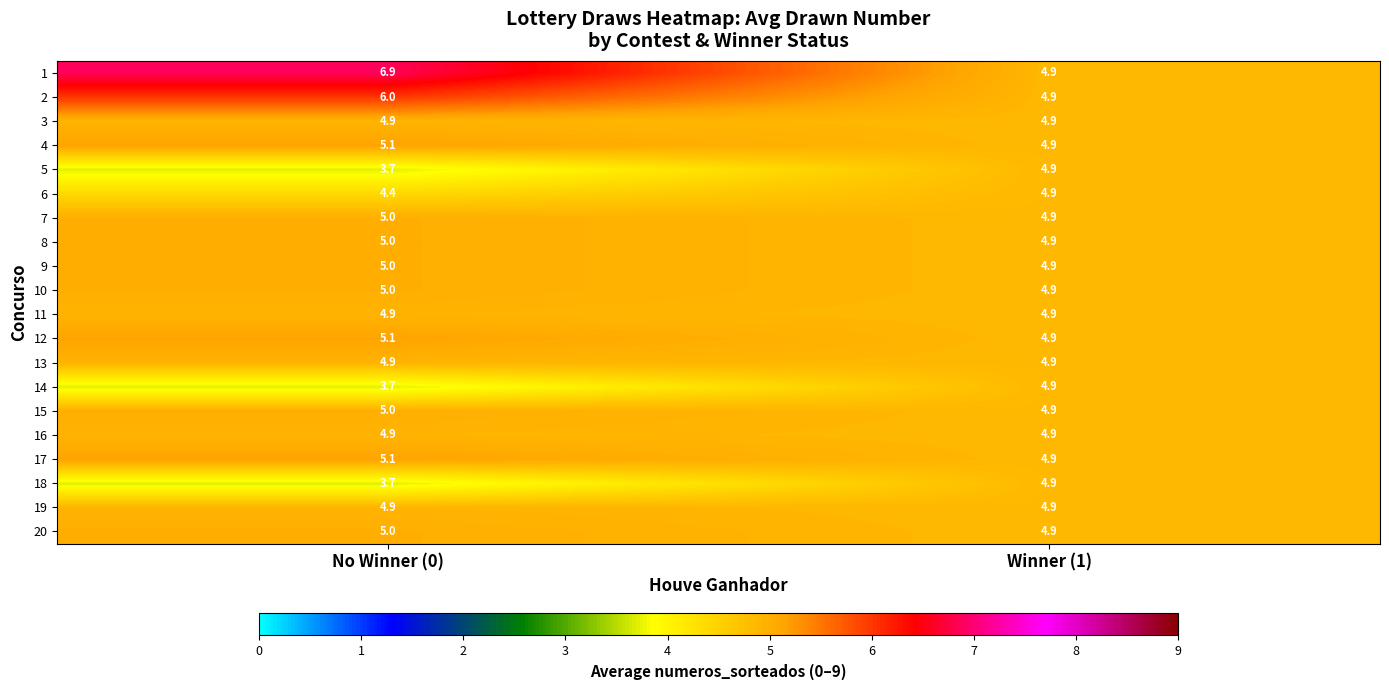

At how many categories does at least one series exceed 4?

2